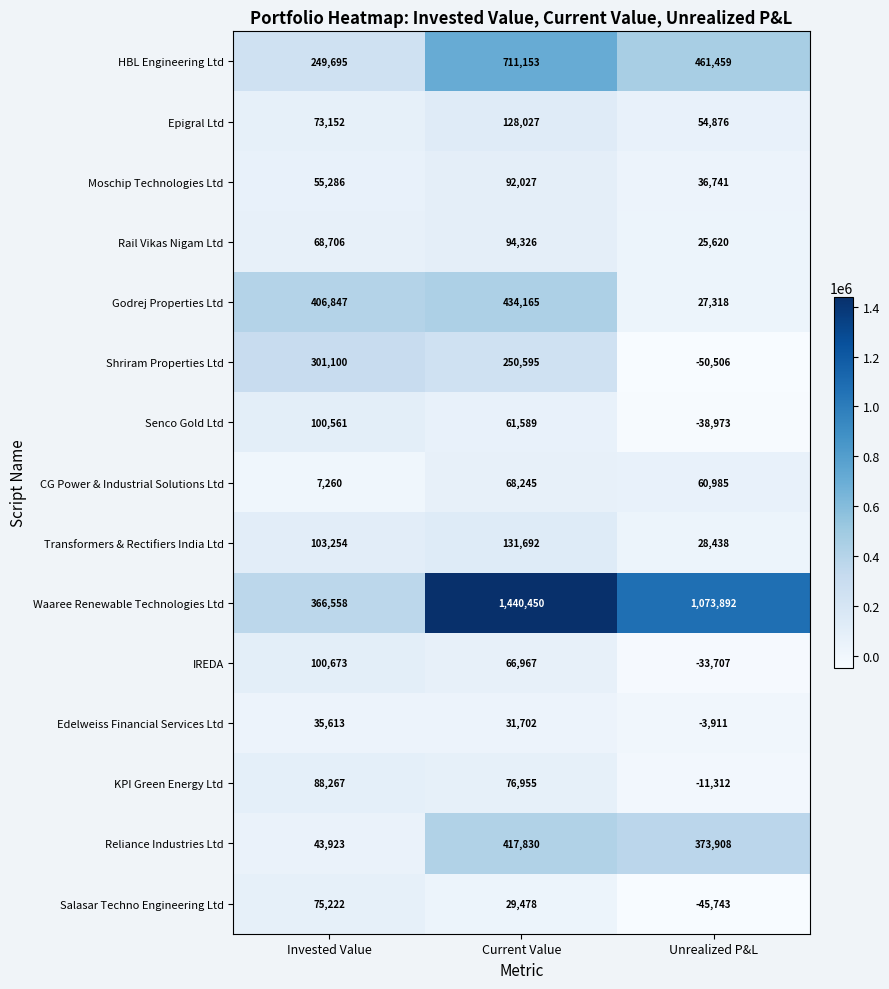

True or false: Godrej Properties Ltd has a value of 626014 at Current Value.

False